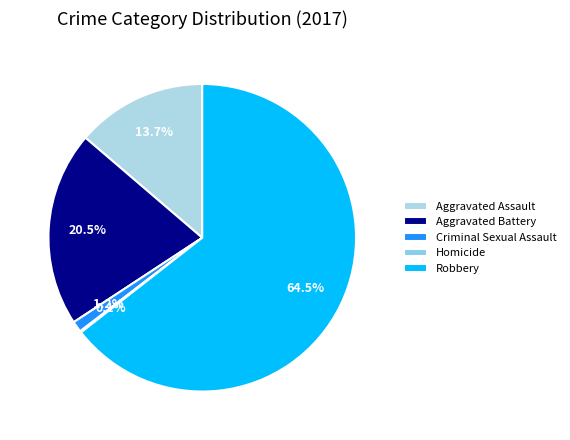

Rank the categories by value from lowest to highest.

Homicide, Criminal Sexual Assault, Aggravated Assault, Aggravated Battery, Robbery